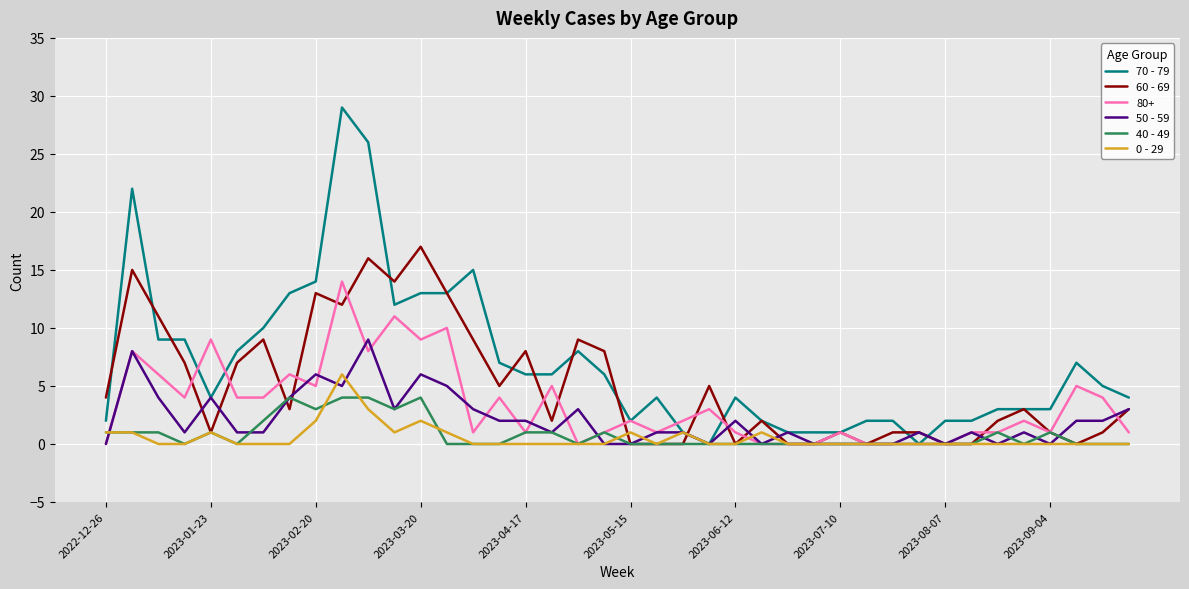

True or false: 60 - 69 has more than 0 interior local peaks.

True